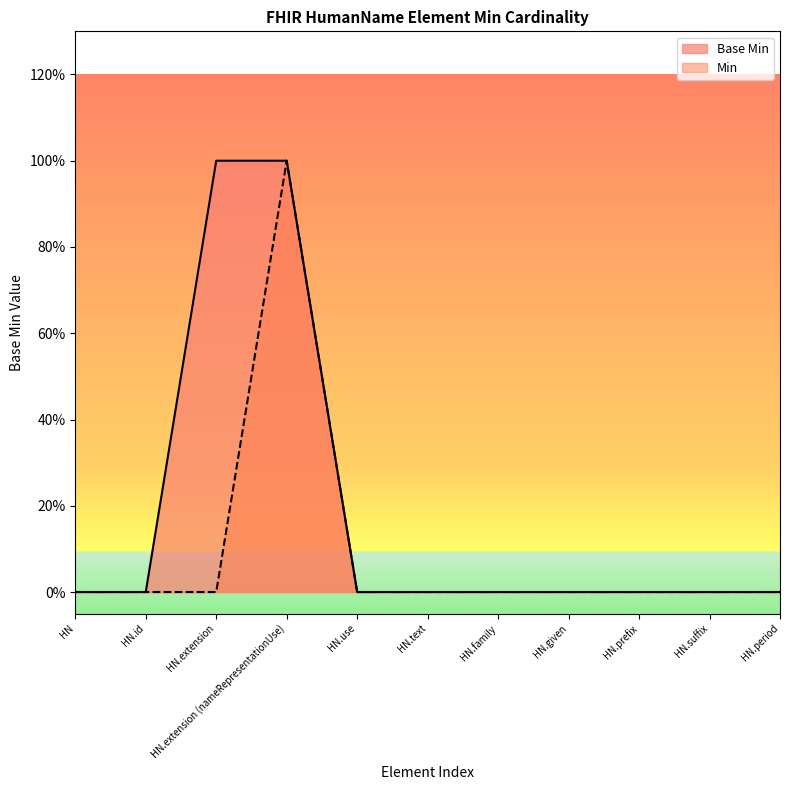

The value at HN.family is 1. True or false?

False